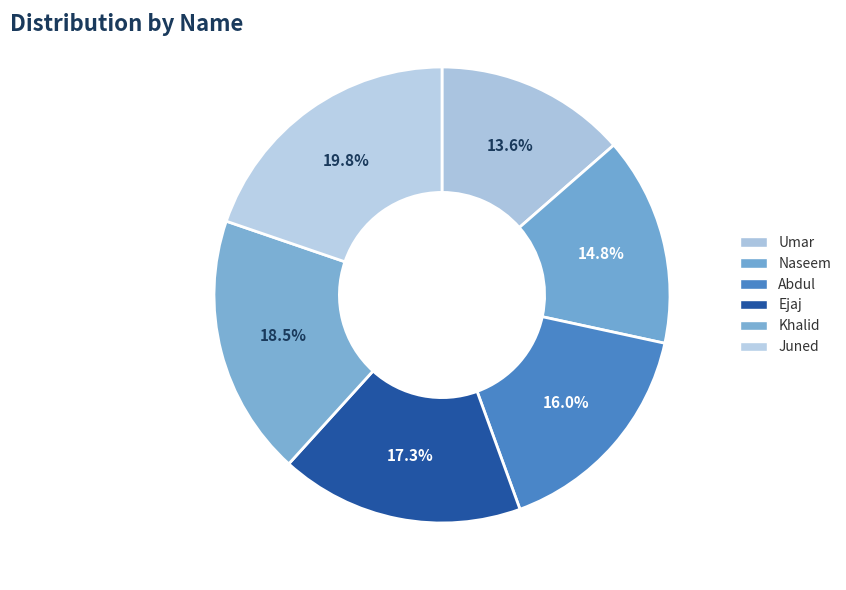

Which slice is the smallest?

Umar